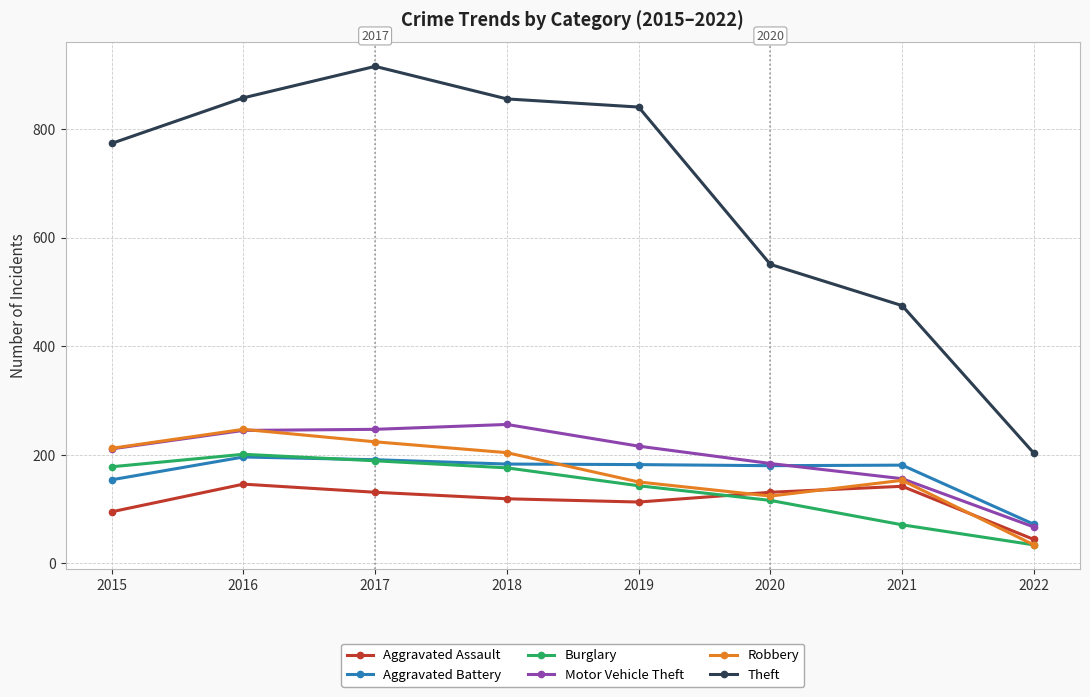

Read the Robbery value at 2021.

153